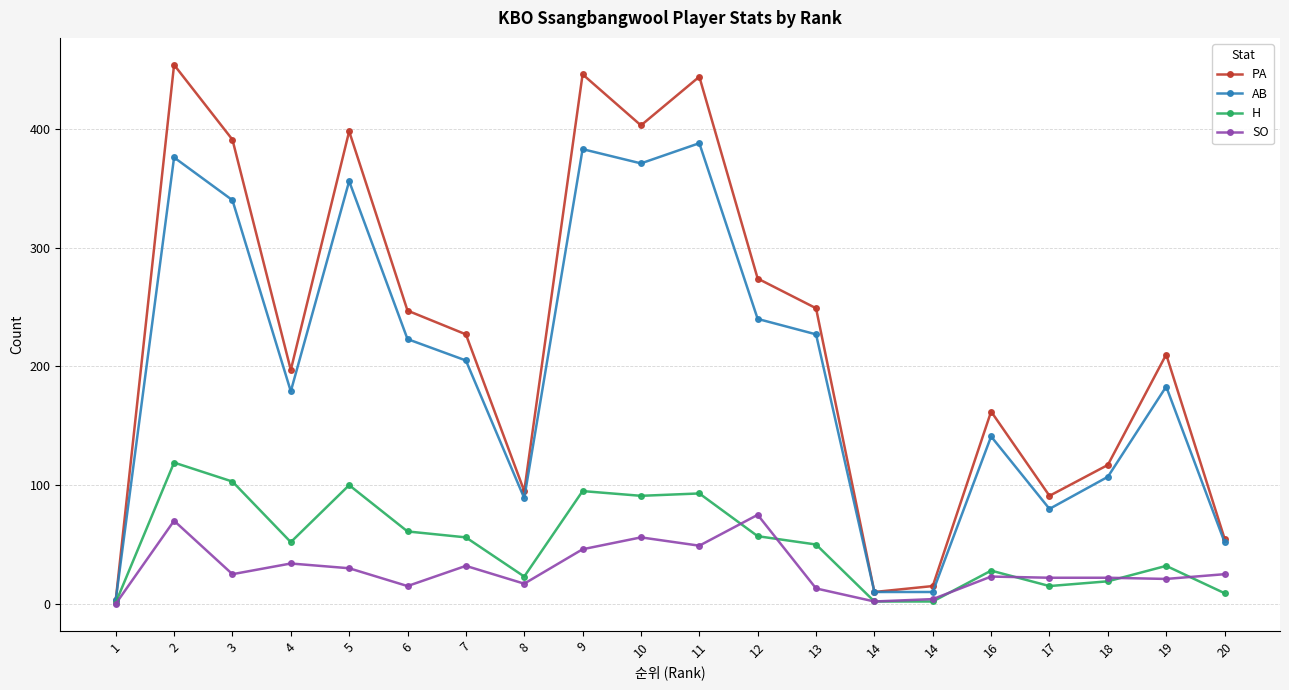

True or false: AB has a value of 16 at 14.

False